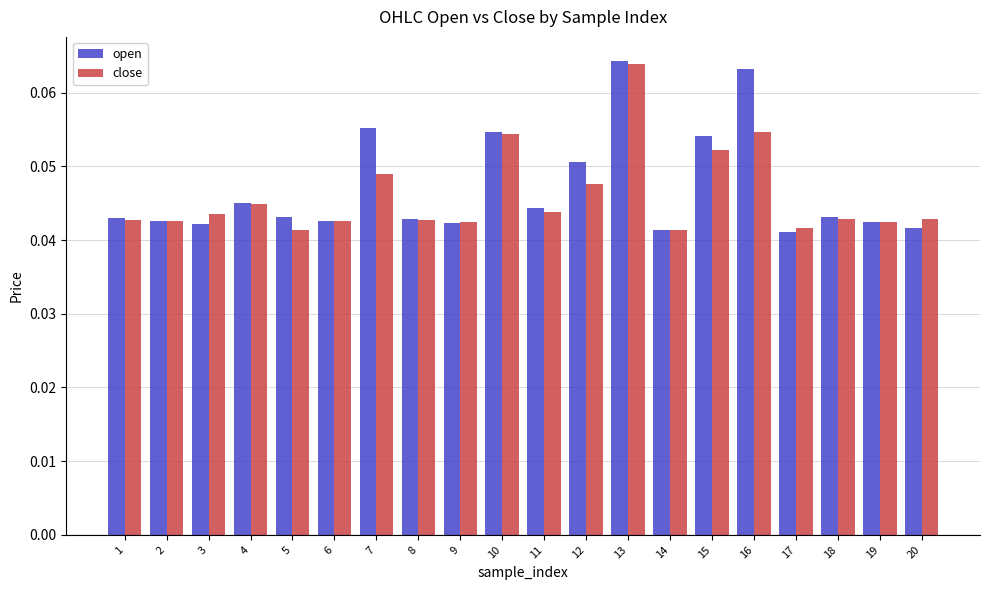

How many groups of bars are there?

20